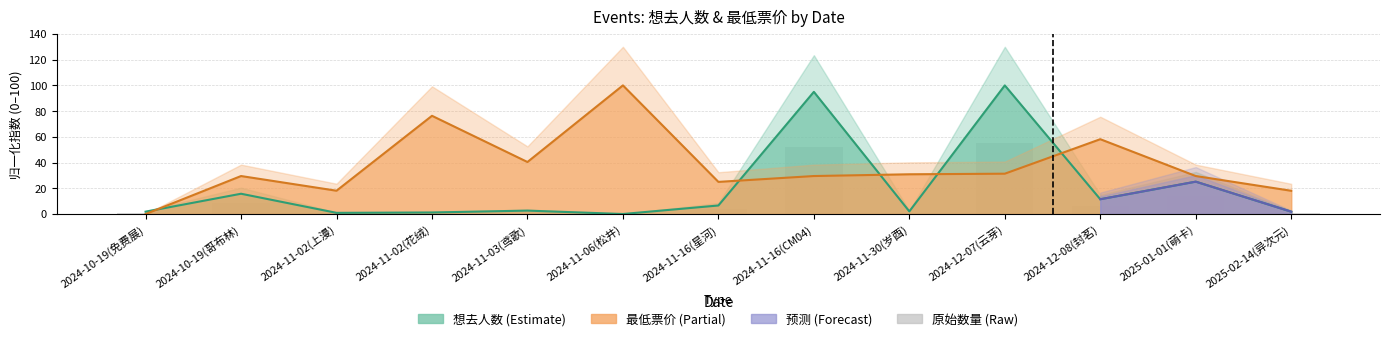

What is the value of the 13th bar from the left?

1.0